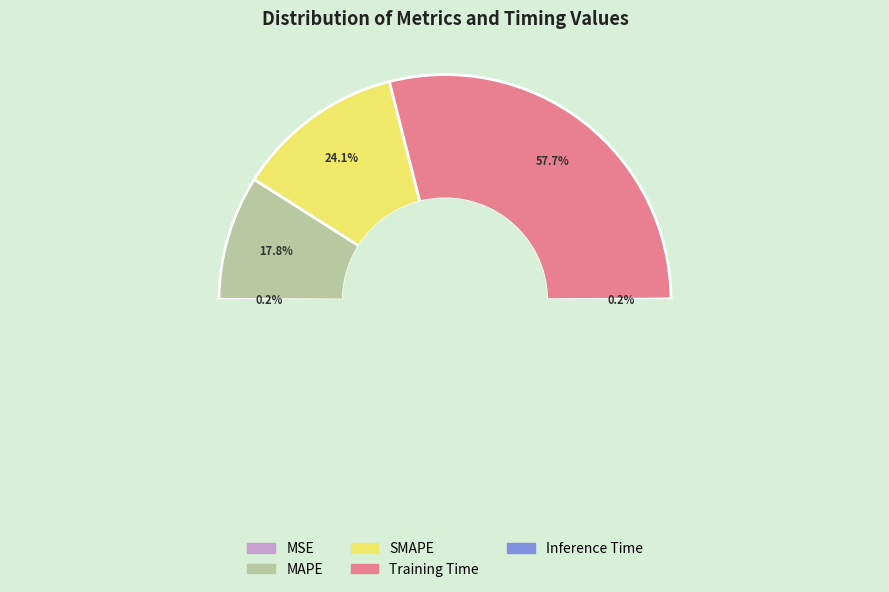

What is the largest slice in the pie chart?

Training Time